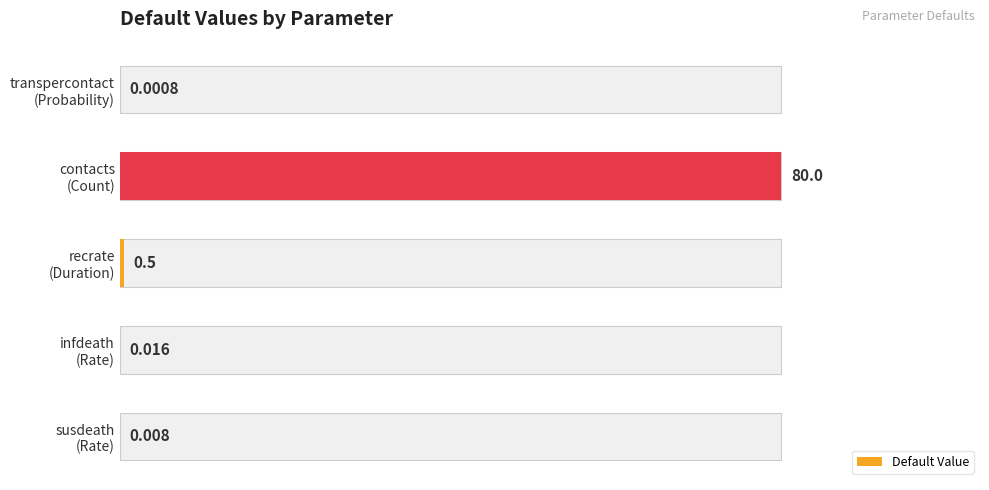

True or false: the data shows 0.0 at susdeath (Rate).

False